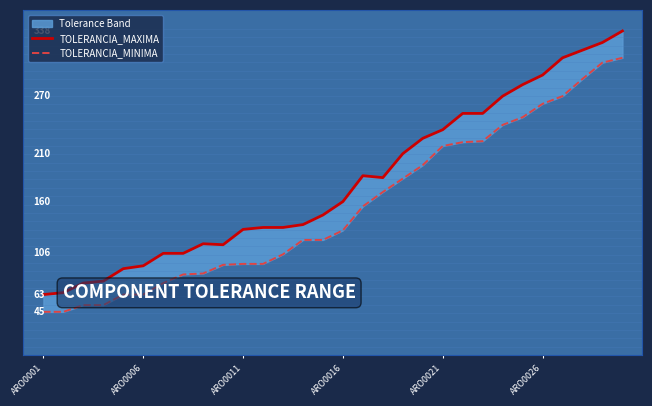

The TOLERANCIA_MAXIMA series shows 441 at 24. True or false?

False